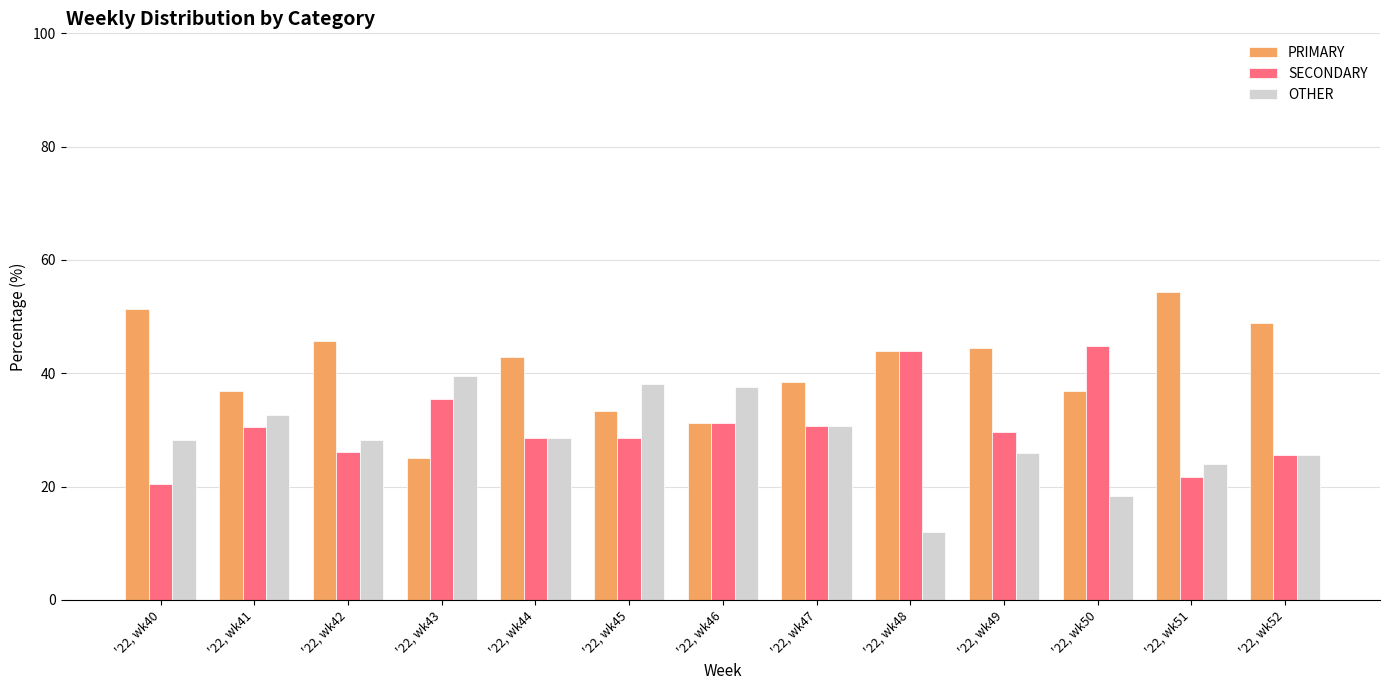

Rank the series by their average value, from lowest to highest.

OTHER, SECONDARY, PRIMARY